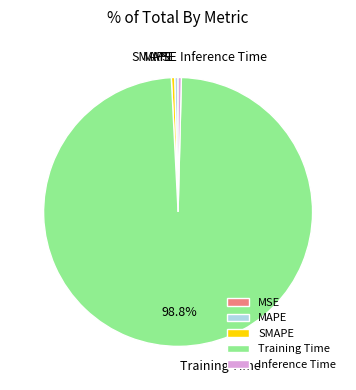

What is the majority slice?

Training Time